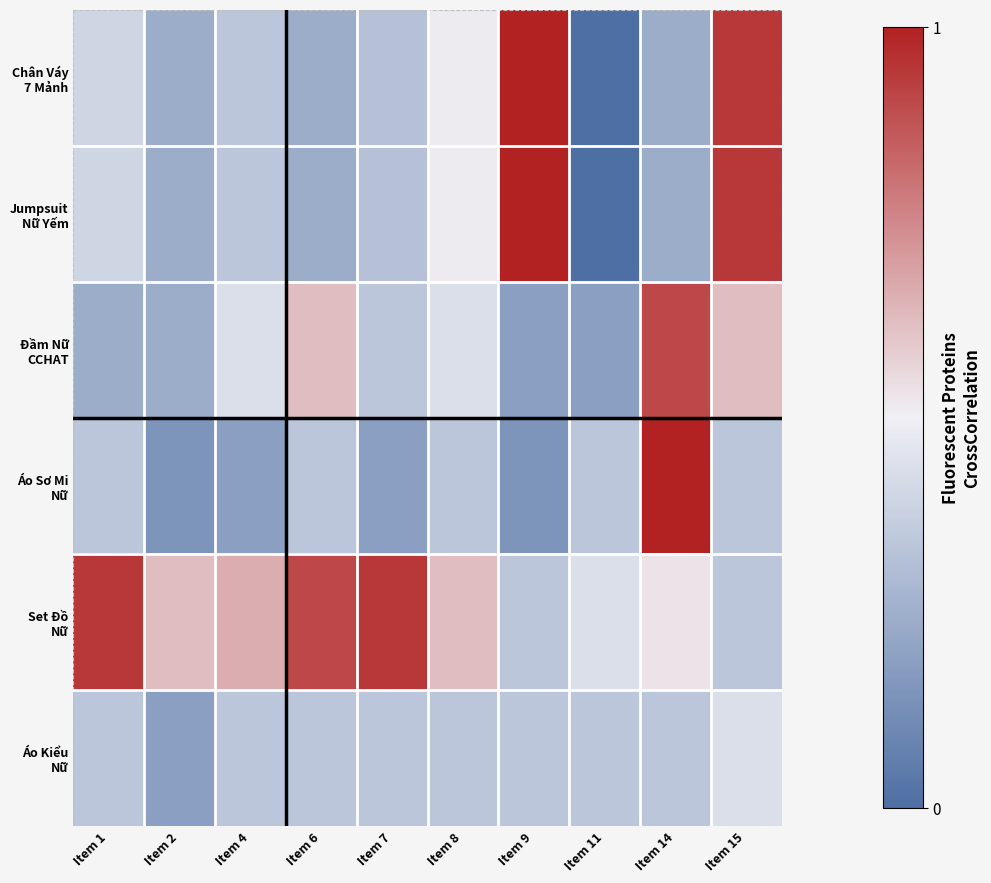

What is the spread (max minus min) of values at Item 9?

0.8